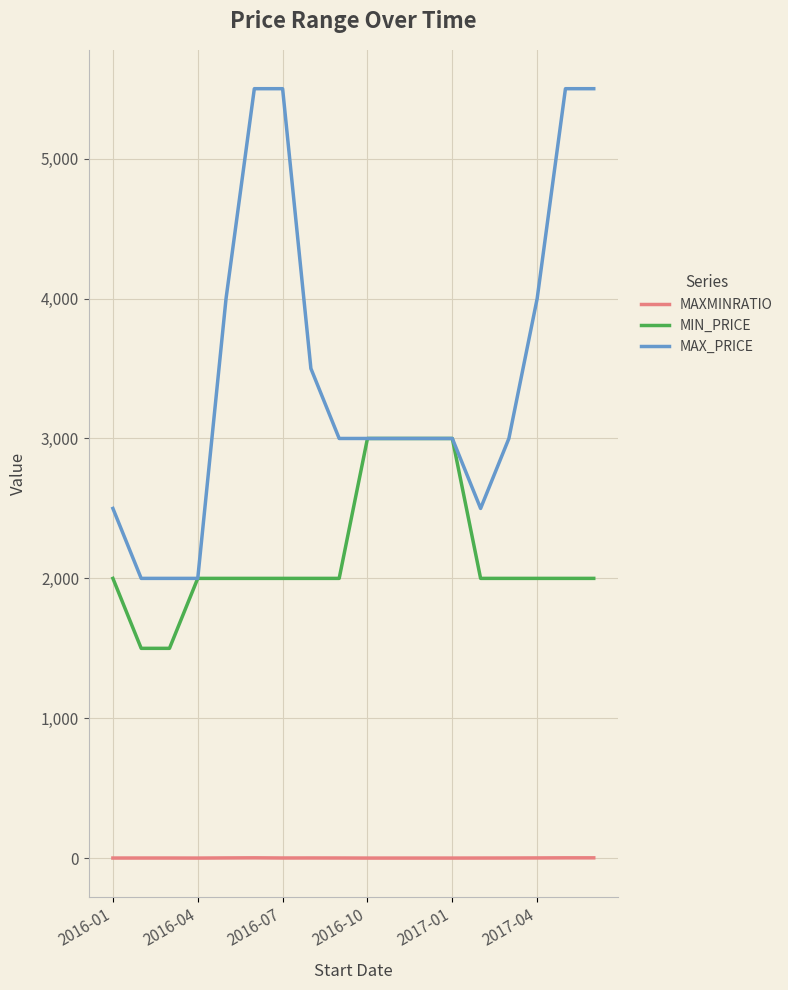

Rank the series by their maximum value, from highest to lowest.

MAX_PRICE, MIN_PRICE, MAXMINRATIO